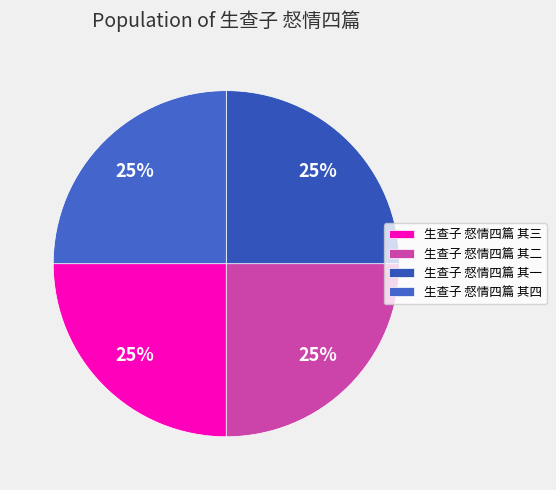

Does any single category account for the majority?

No